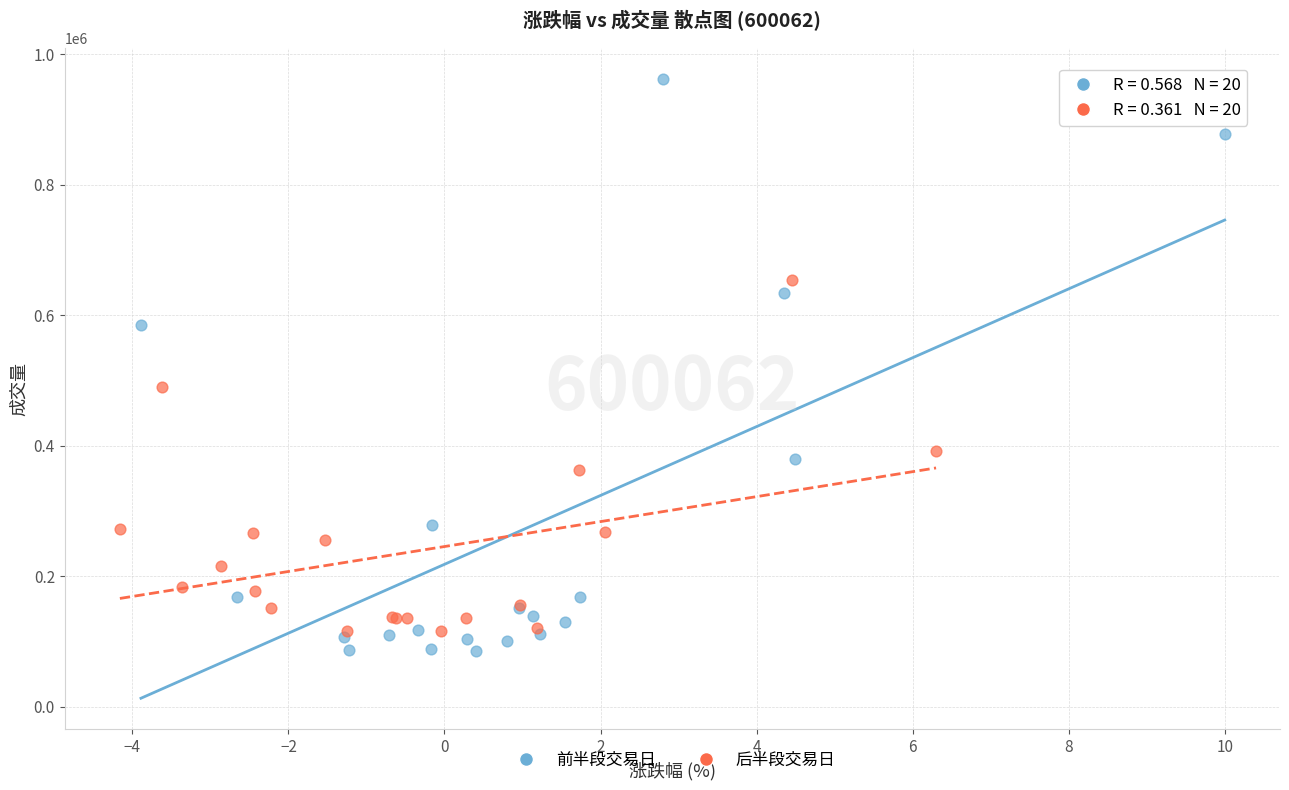

Which series reaches the maximum Y coordinate?

前半段交易日